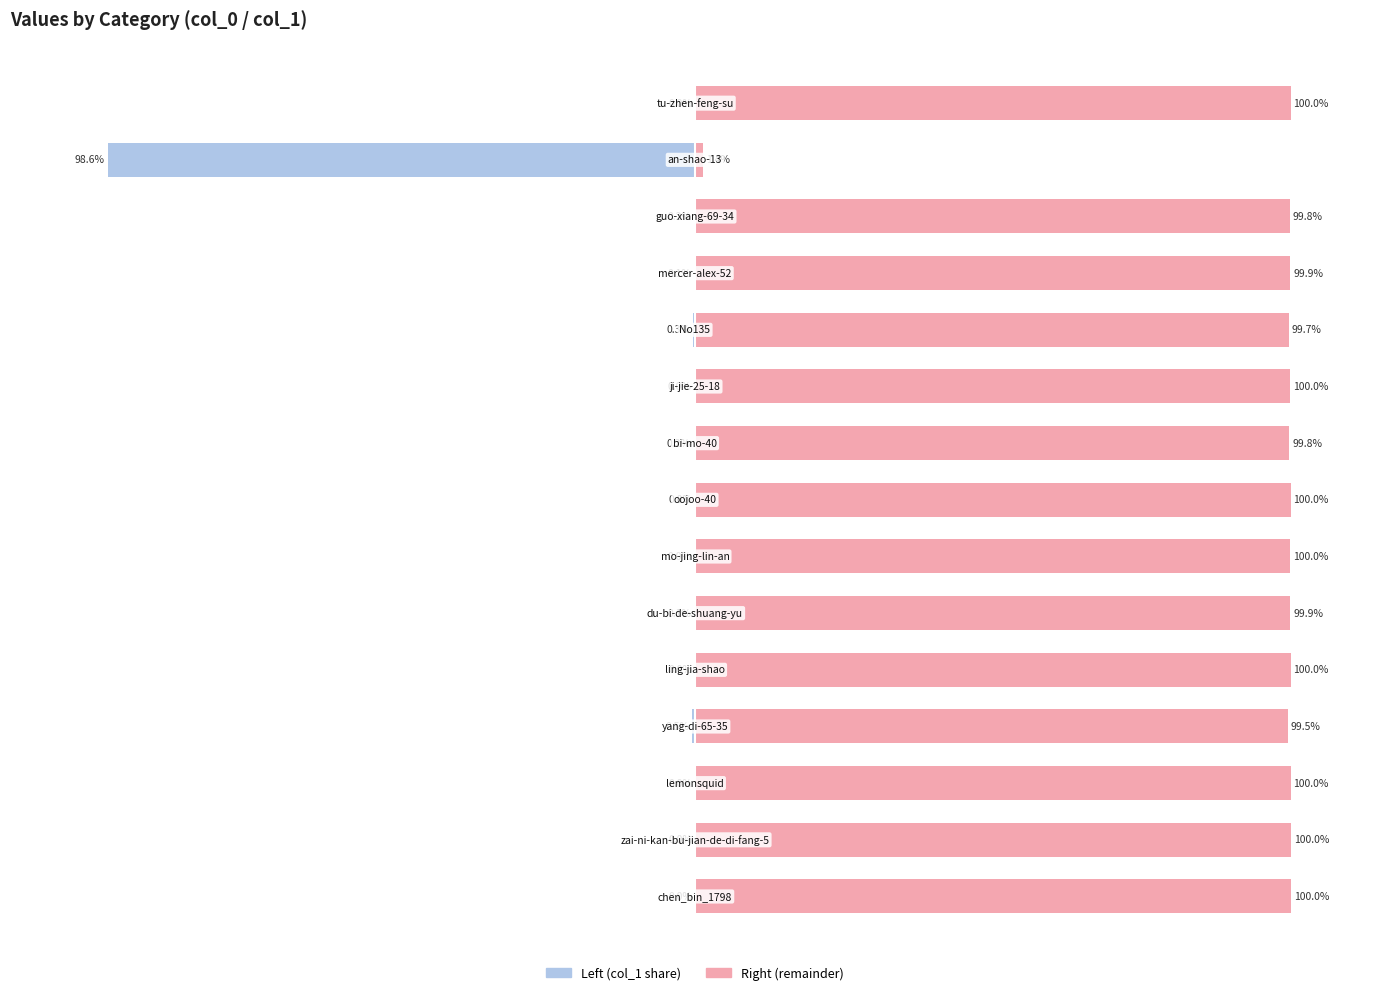

What is the spread (max minus min) of values at 2?

100.0